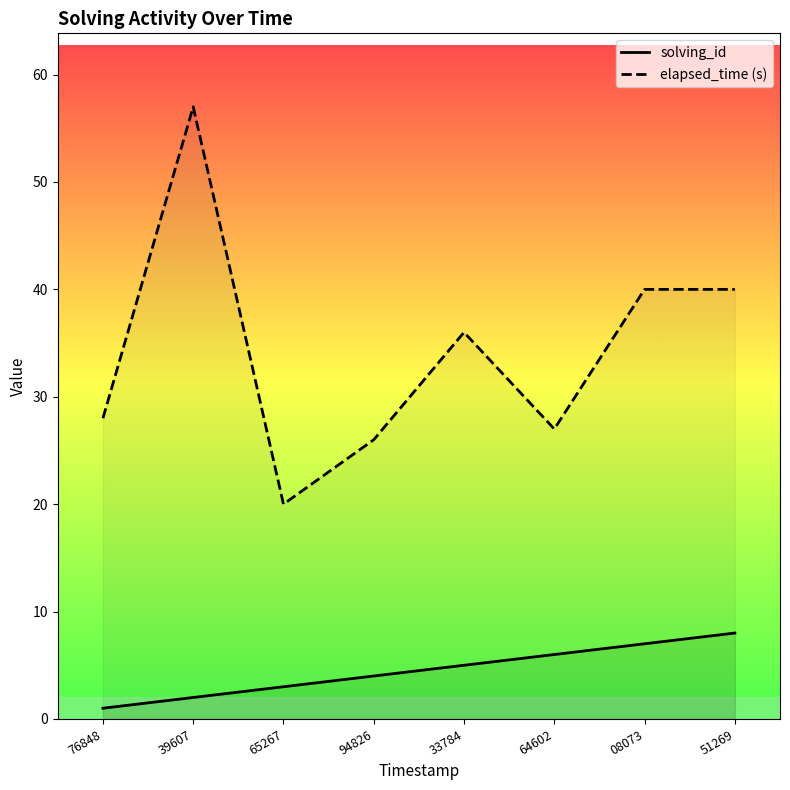

How many data points does each series have?

8